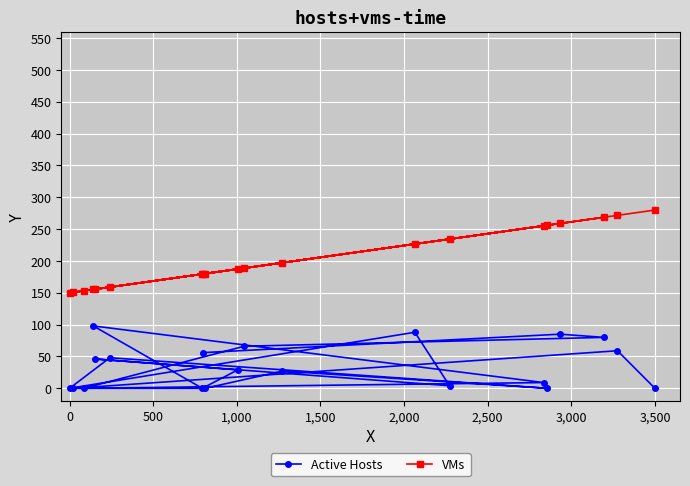

What is the maximum value for VMs?

280.0